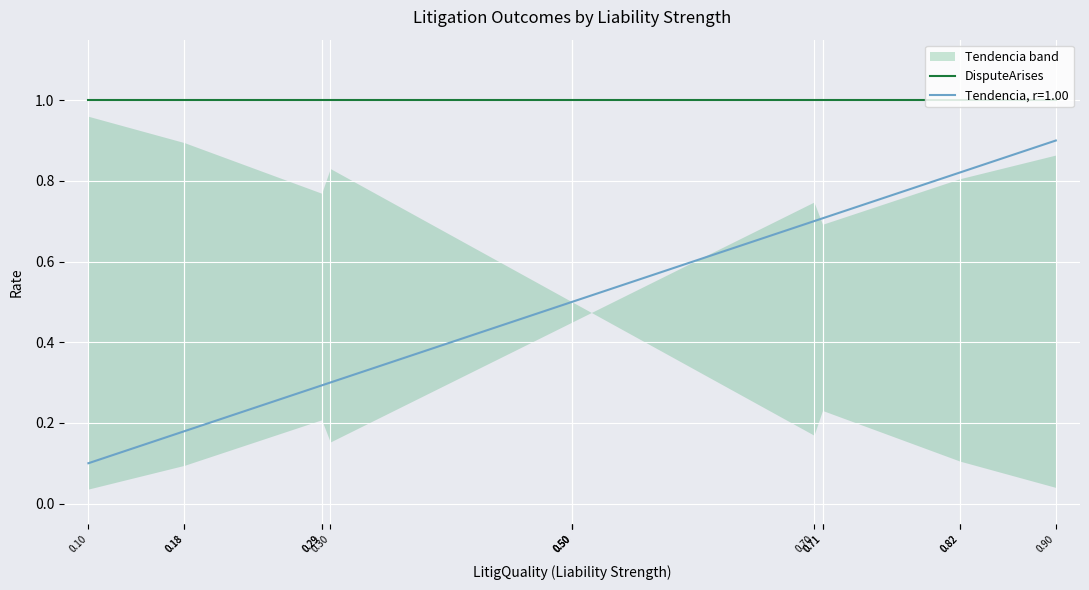

True or false: False- has more than 1 interior local peaks.

True